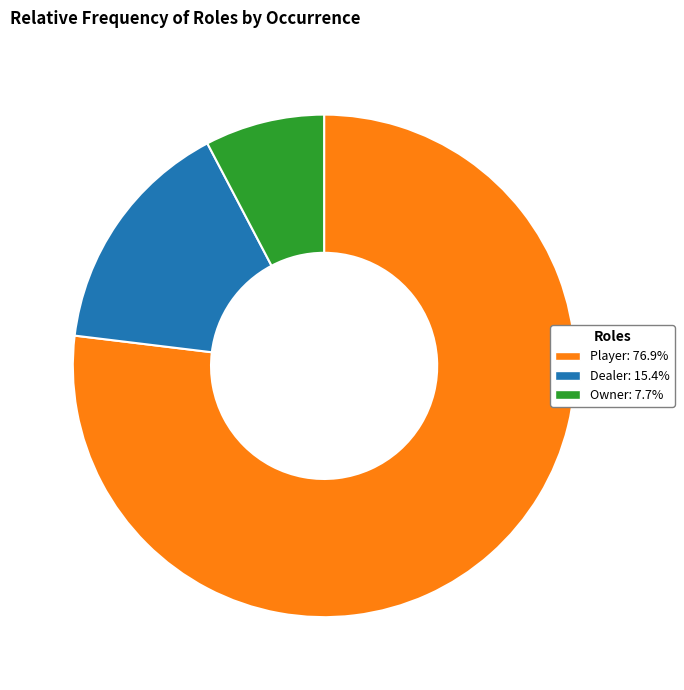

Between Player and Dealer, which is larger?

Player